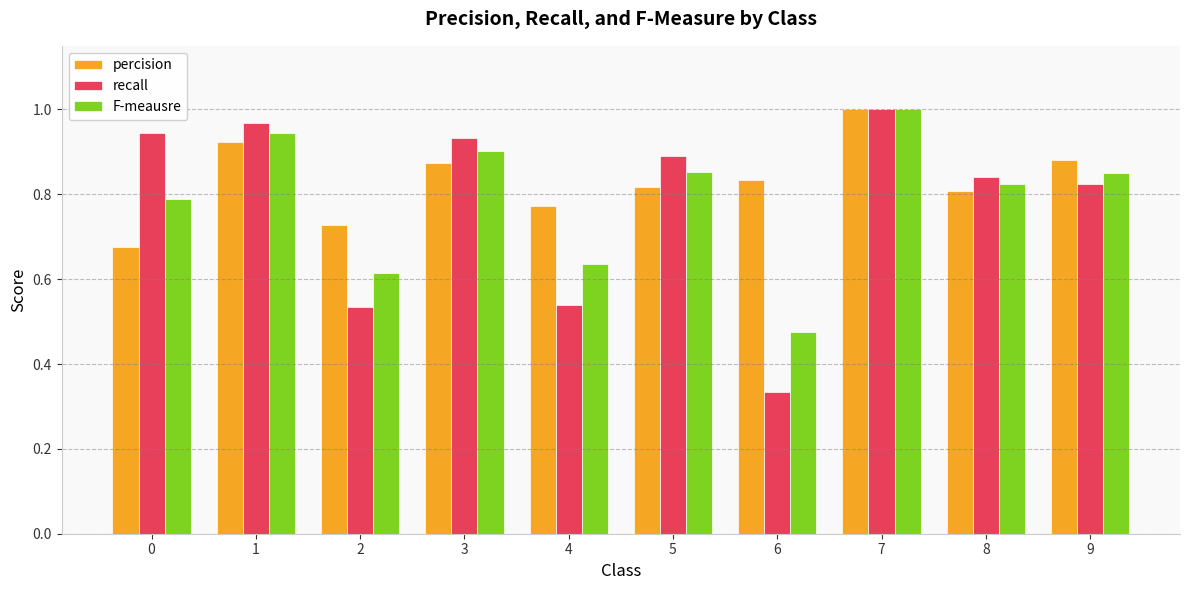

Which category has the lowest value across all series?

6